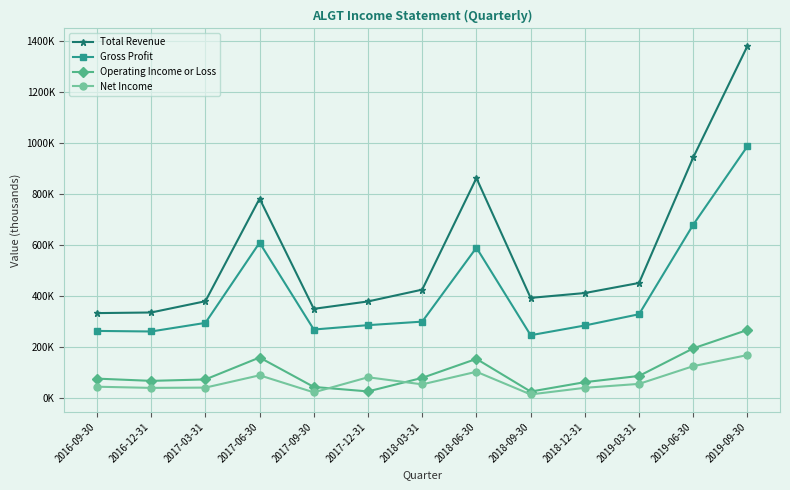

True or false: Gross Profit and Total Revenue cross at least once.

False